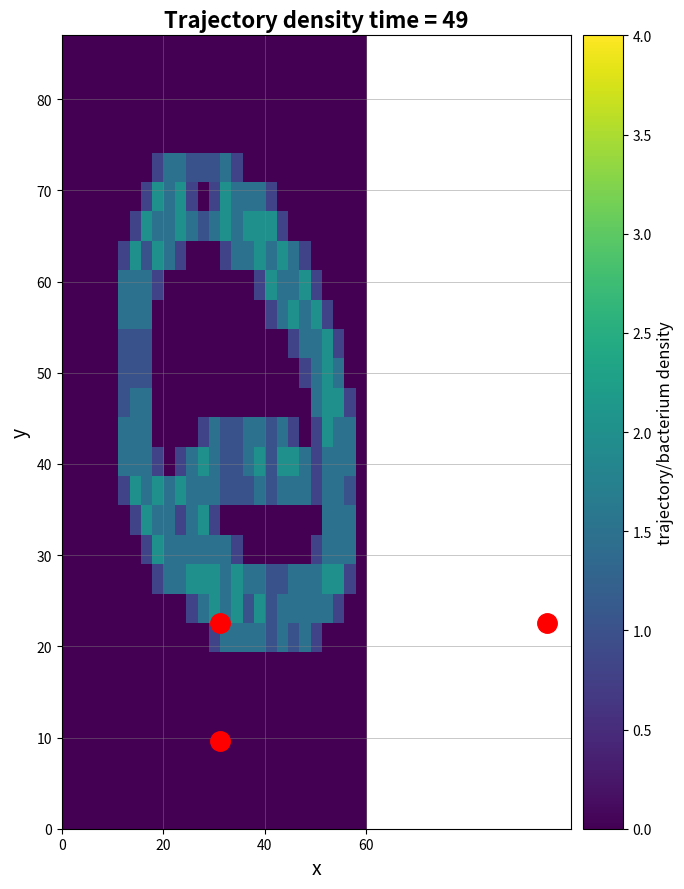

At how many categories does at least one series exceed 1?

21